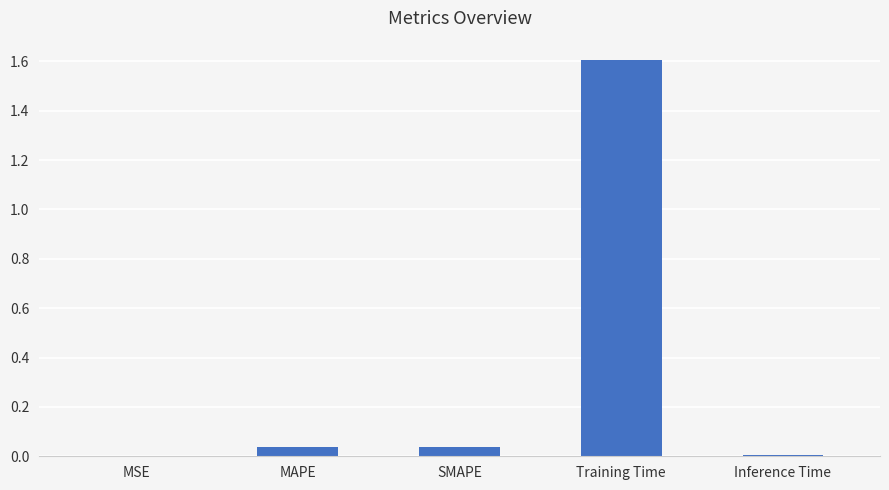

What is the sum of all values?

1.7